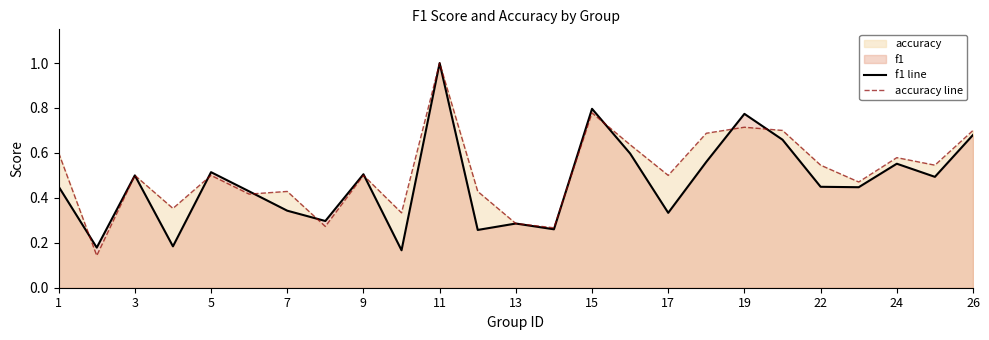

At how many categories does at least one series exceed 0?

25